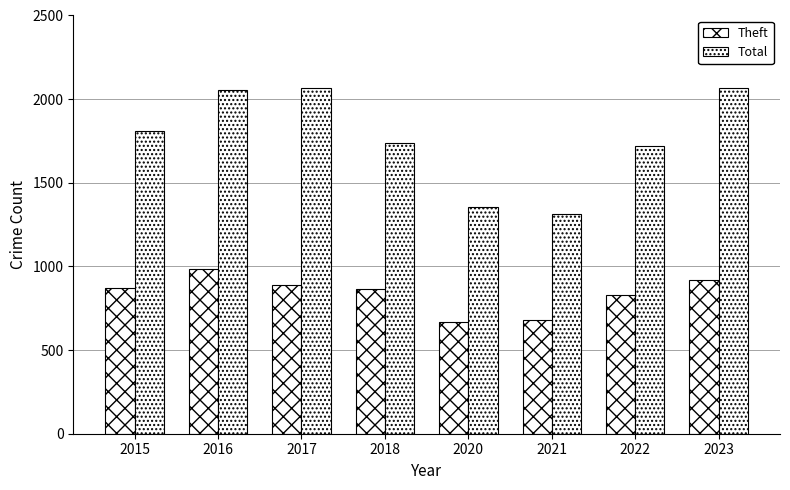

Rank the series at 2020 from lowest to highest value.

Theft, Total